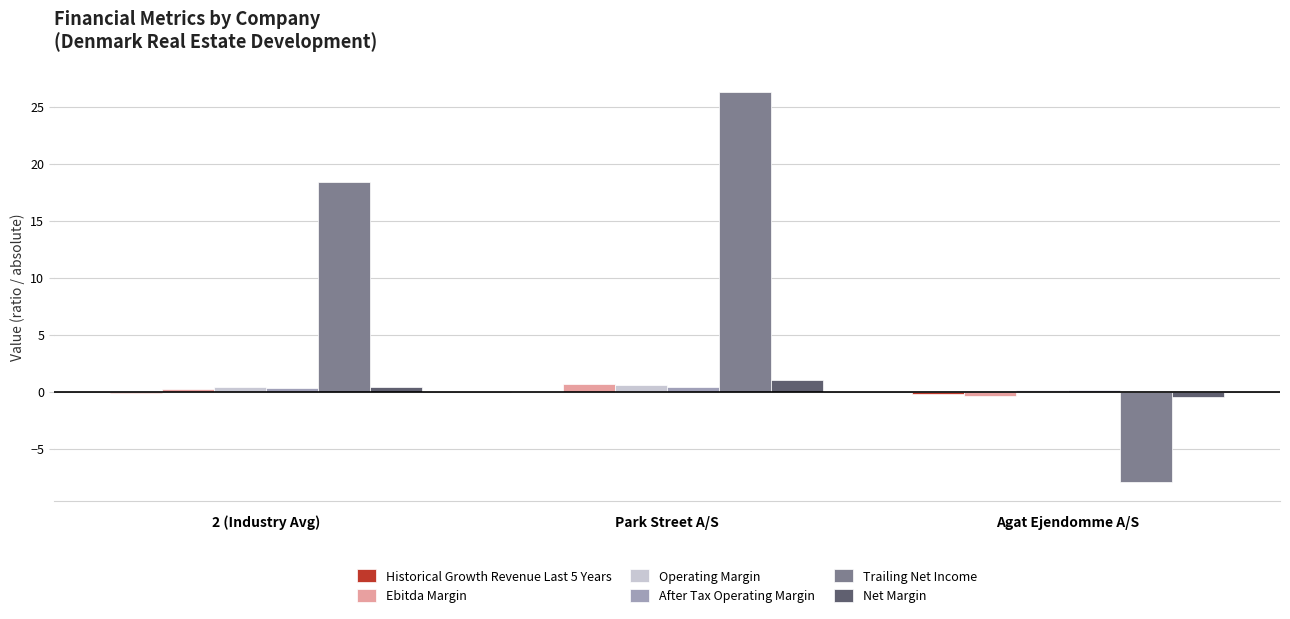

What is the sum of the Trailing Net Income values at 2 (Industry Avg) and Agat Ejendomme A/S?

10.5